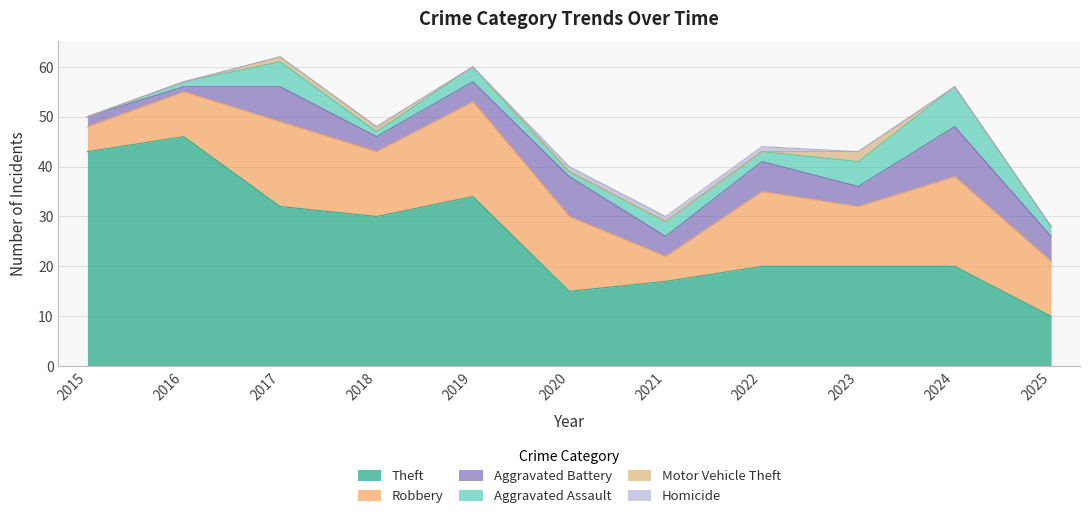

What is the difference between the highest and lowest values at 2023?

20